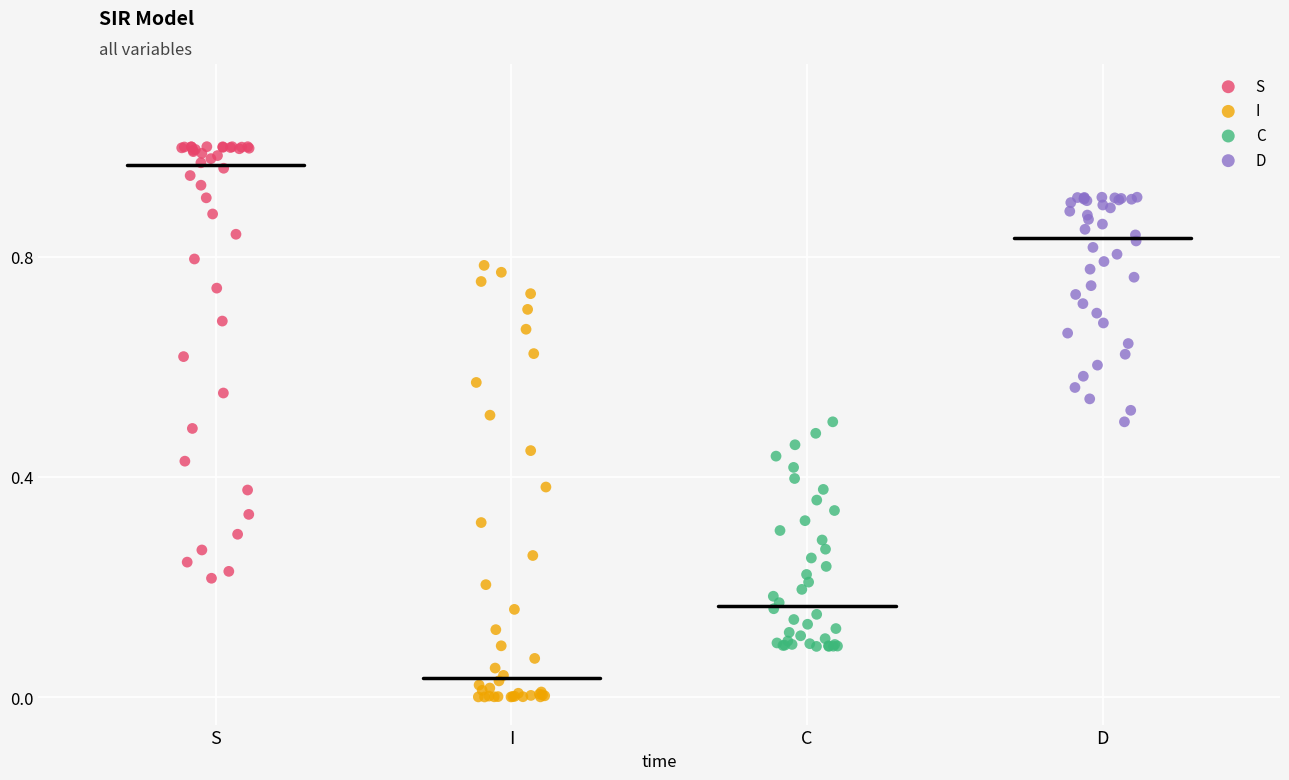

Which series reaches the maximum Y coordinate?

S